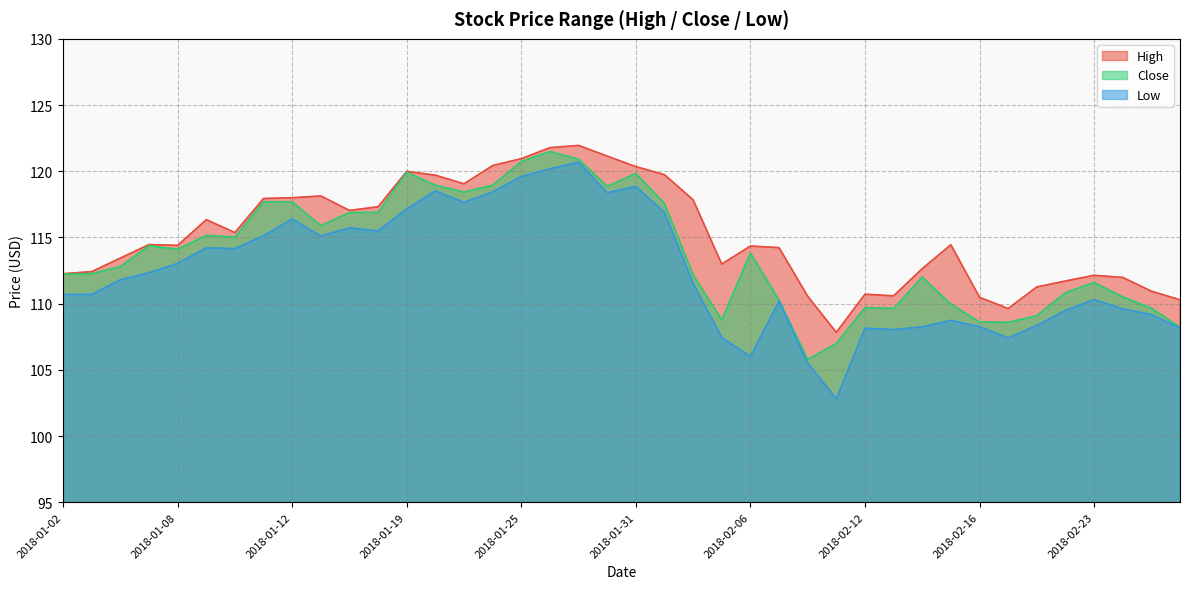

True or false: Close has a value of 25.9 at 2018-01-26.

False